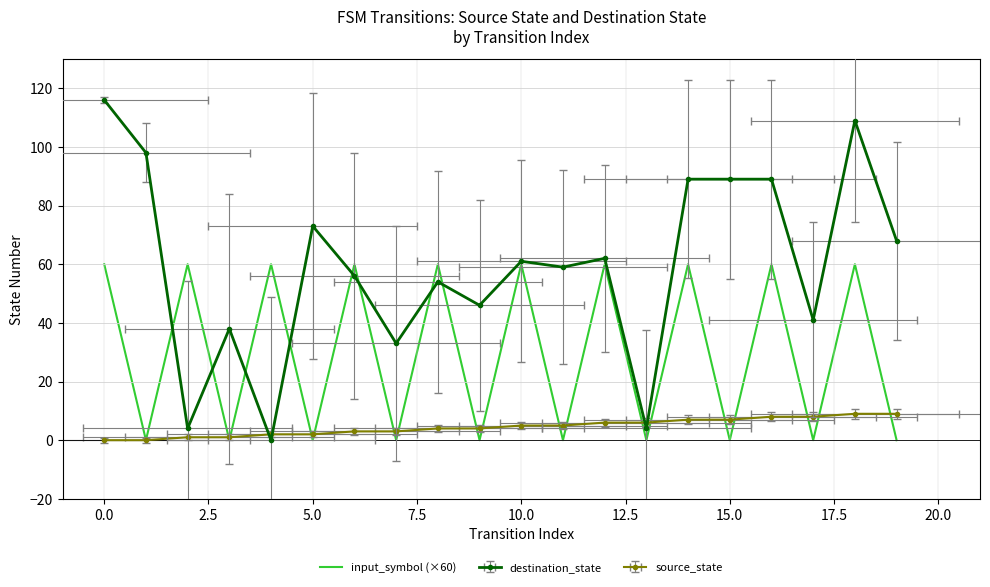

What value does the data have at 14?

60